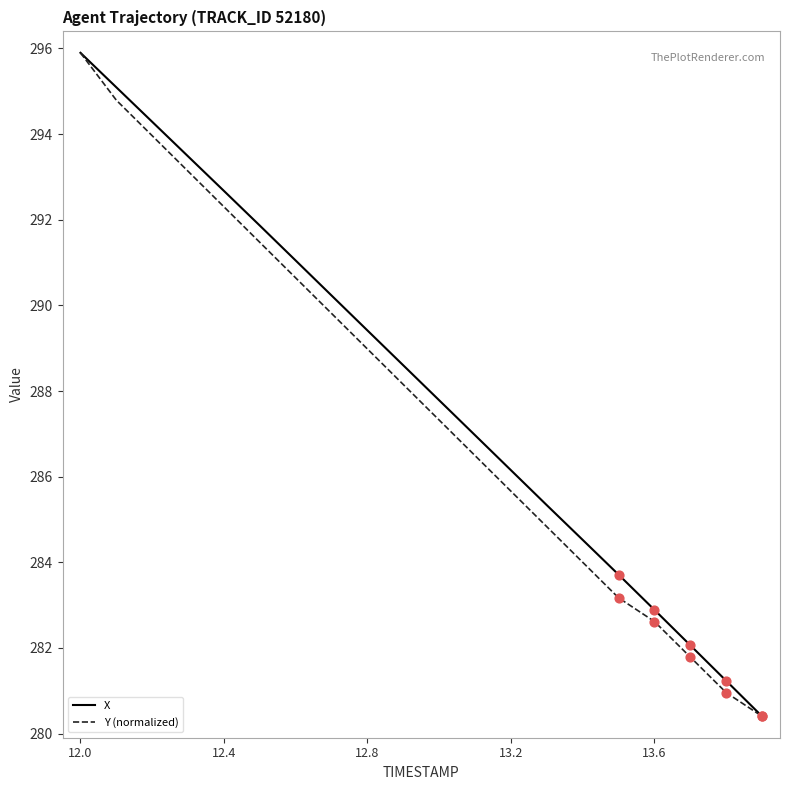

What is the lowest value of the X series?

280.4